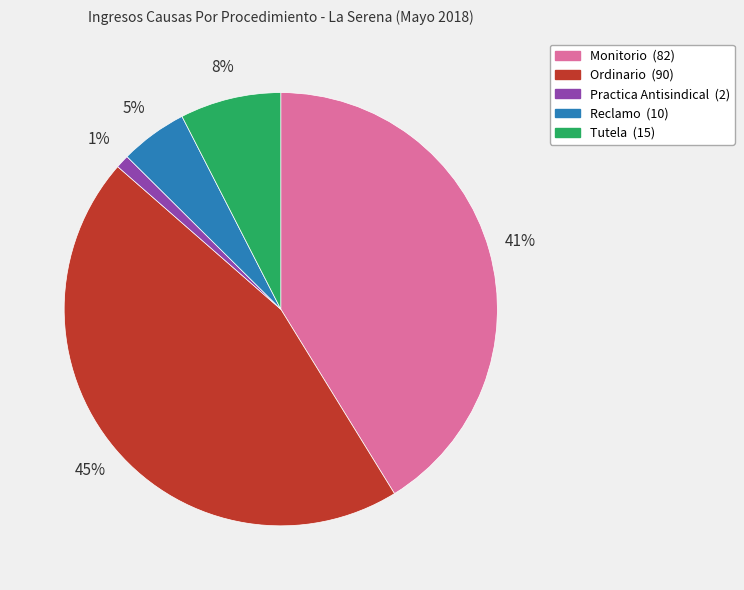

Combined, do Ordinario and Tutela account for over 50%?

Yes